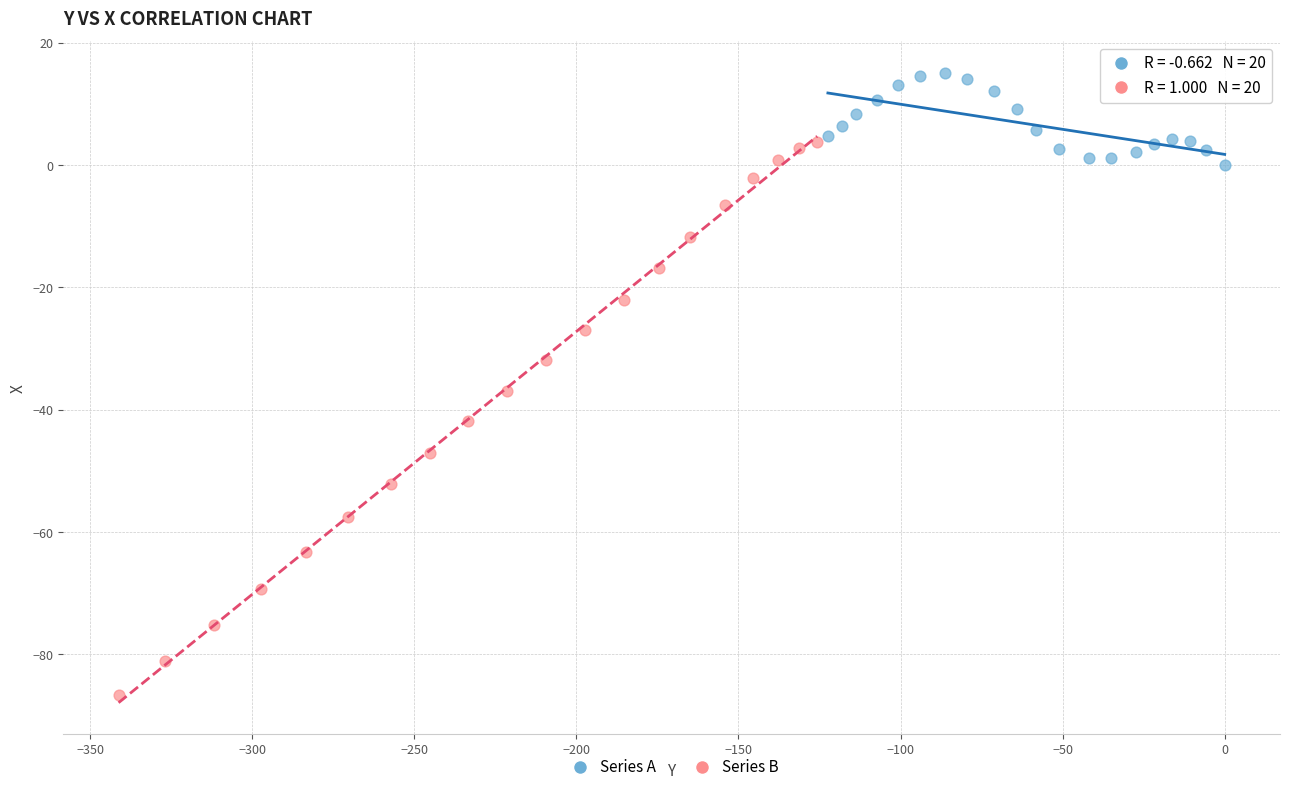

Which series reaches the minimum Y coordinate?

Series B